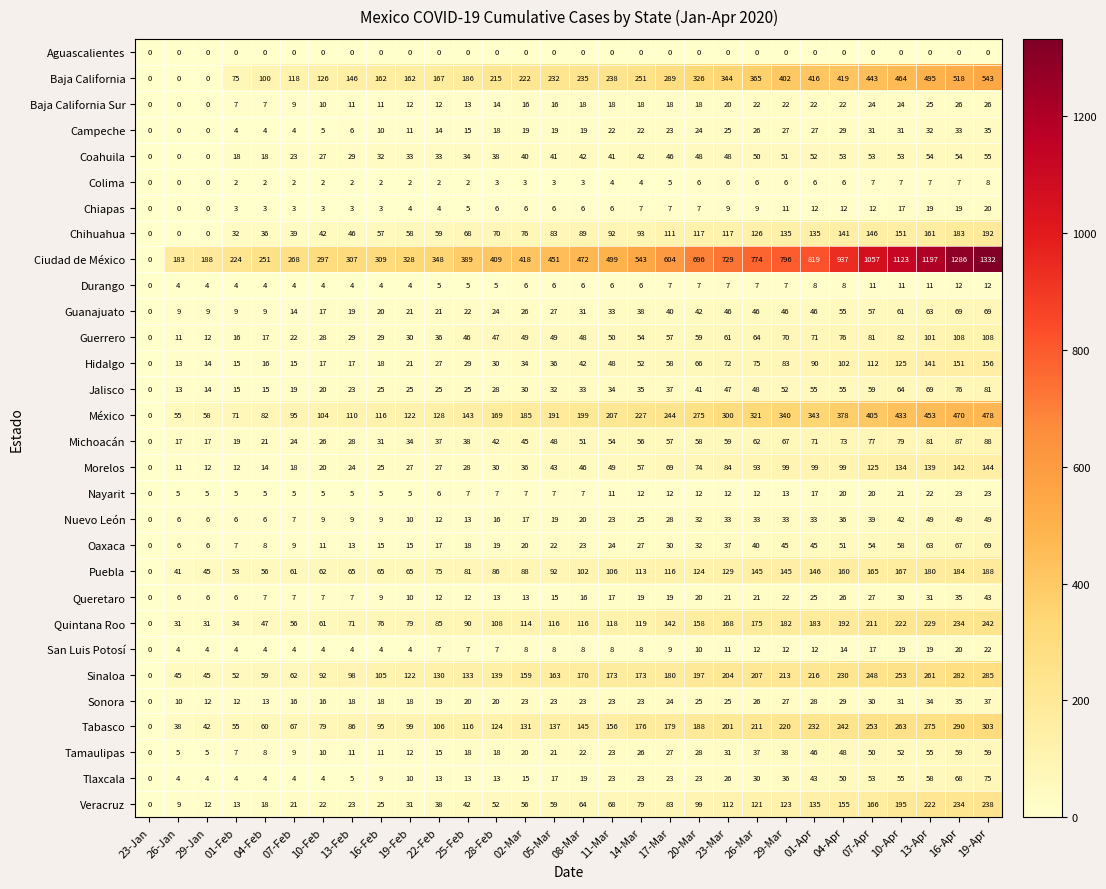

What is the difference between the Oaxaca values at 28-Feb and 29-Mar?

26